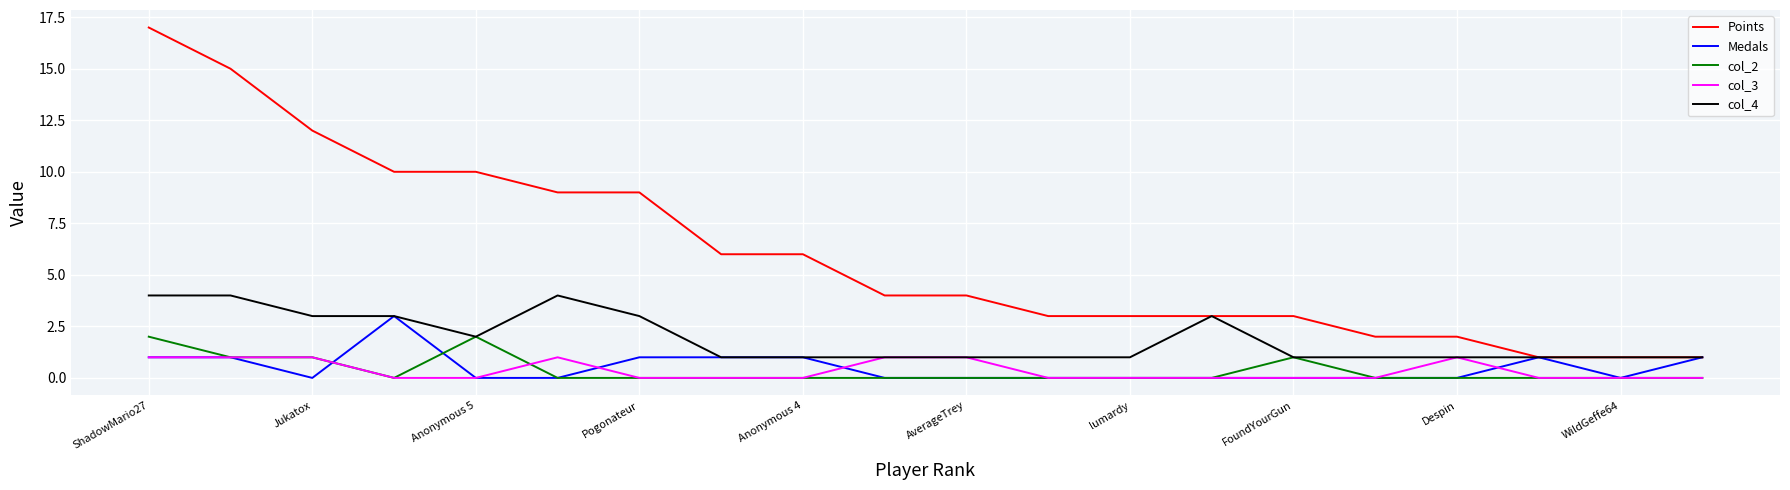

True or false: col_3 and Points cross at least once.

False